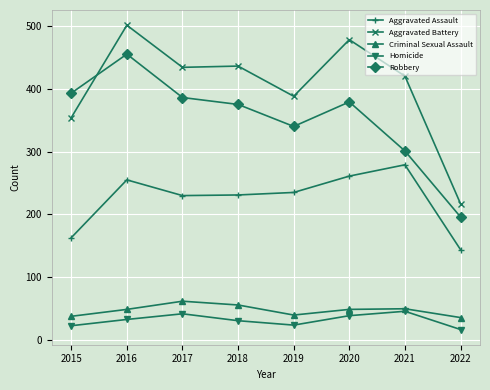

What are all the series names shown in the legend?

Aggravated Assault, Aggravated Battery, Criminal Sexual Assault, Homicide, Robbery